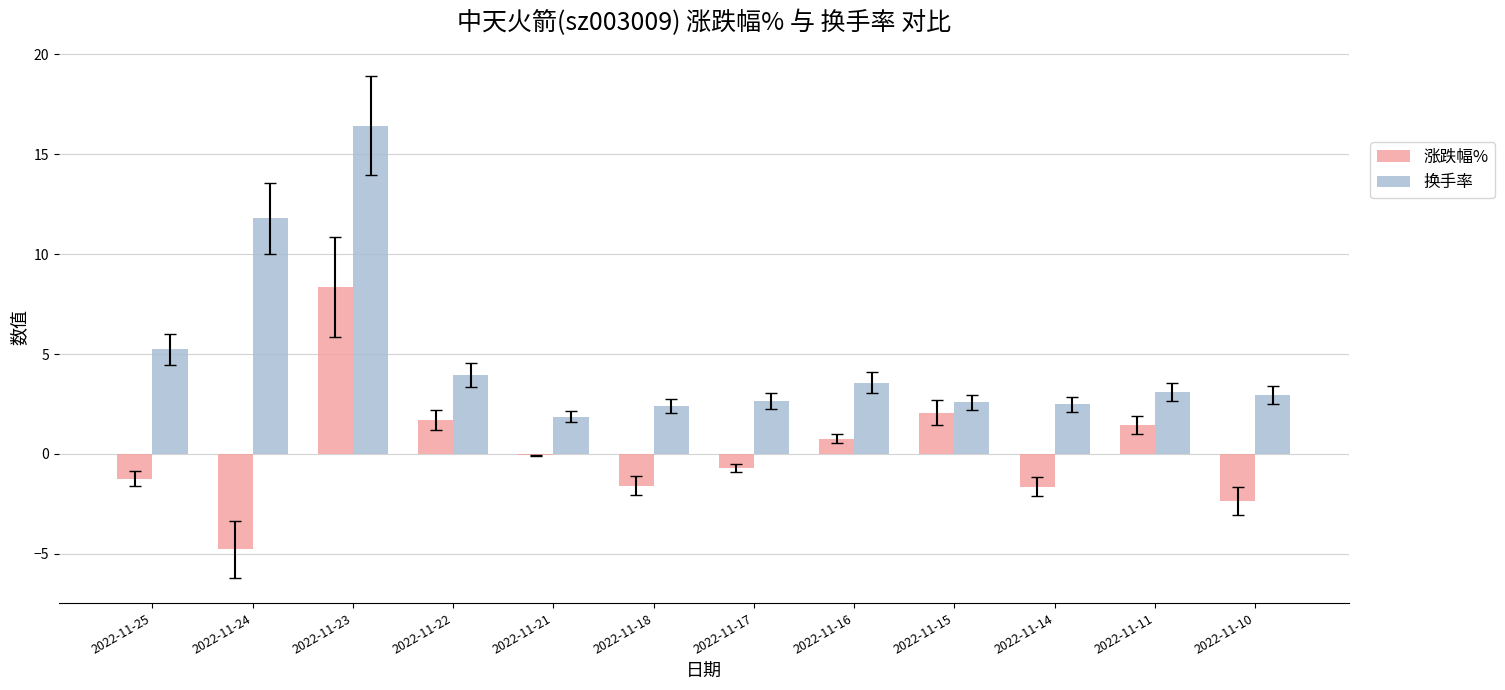

What is the maximum value shown in the chart?

16.4